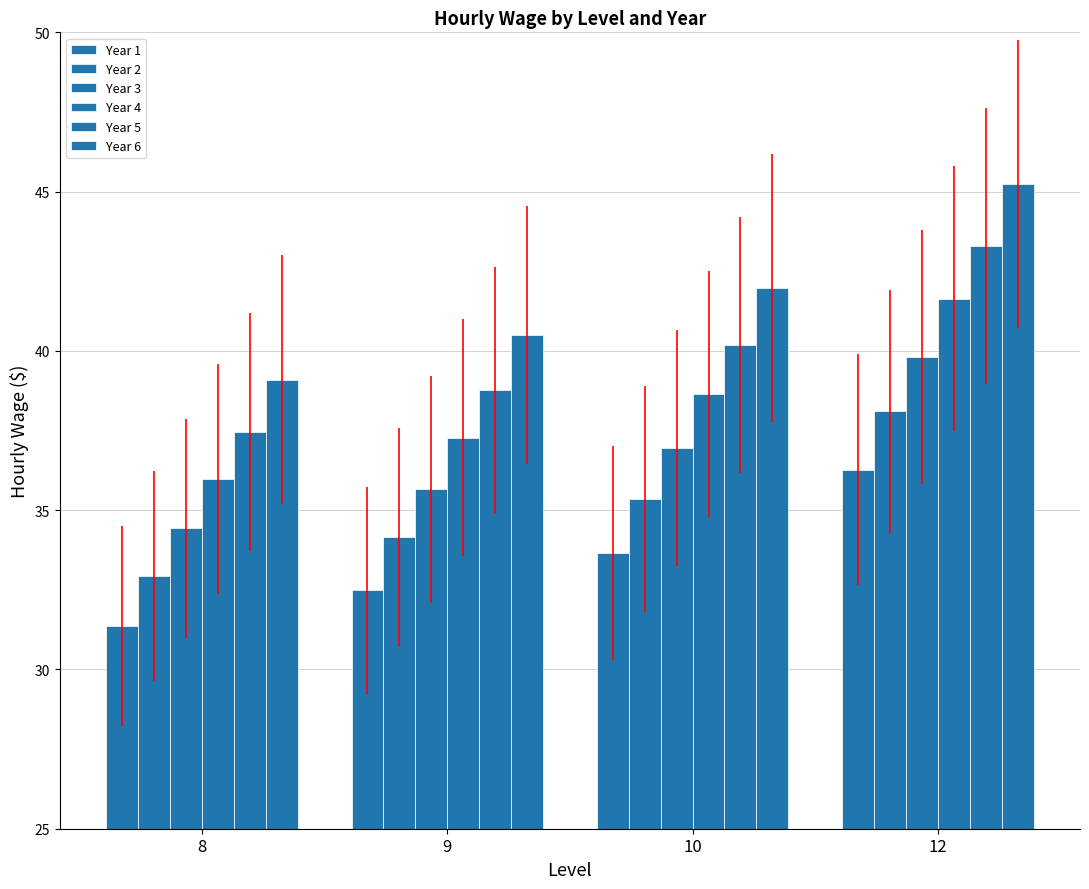

Which series has the largest range (max minus min)?

Year 6